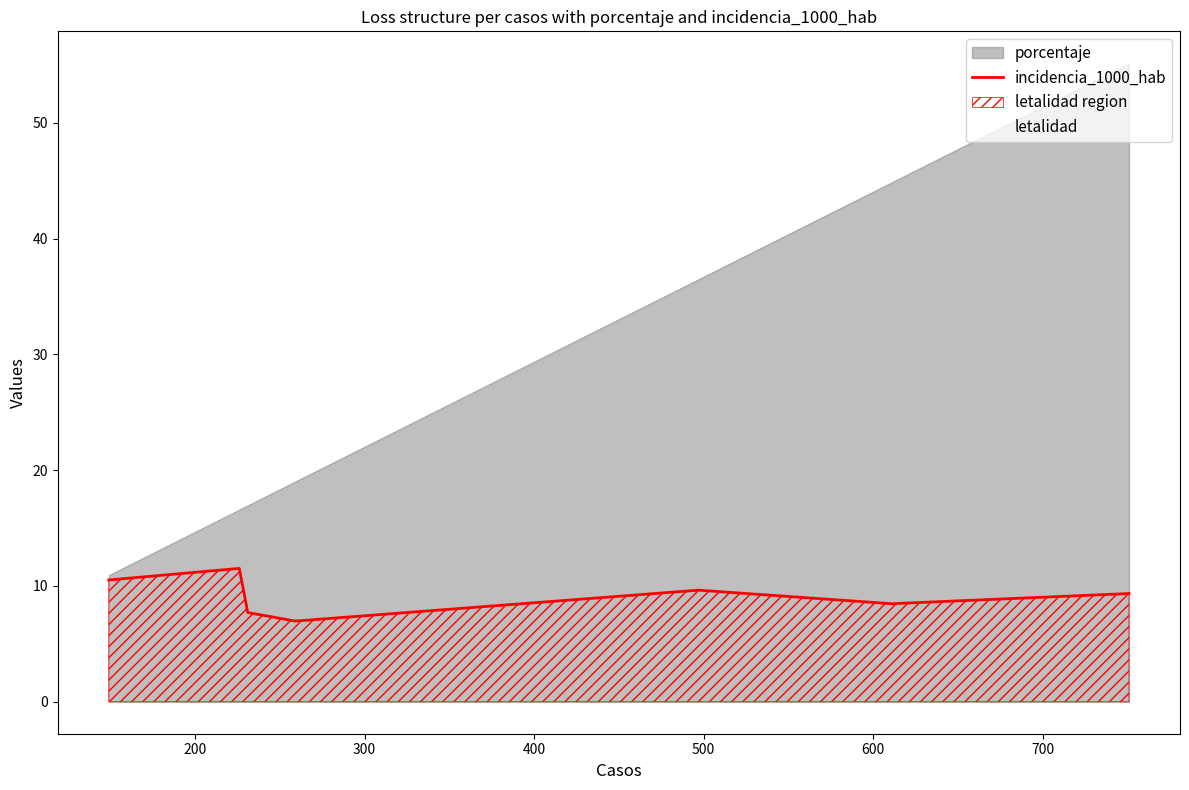

What is the highest value of the incidencia_1000_hab series?

11.5